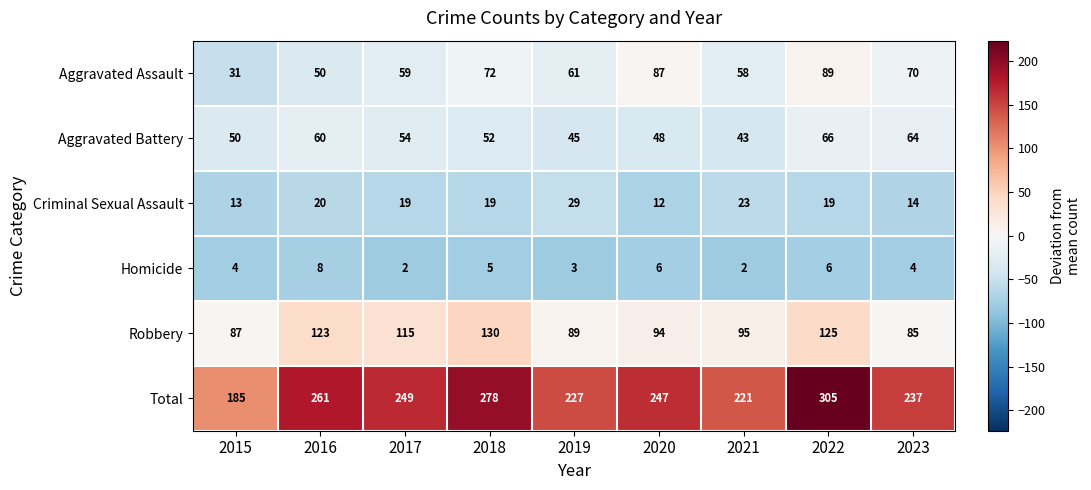

What is the spread (max minus min) of values at 2018?

273